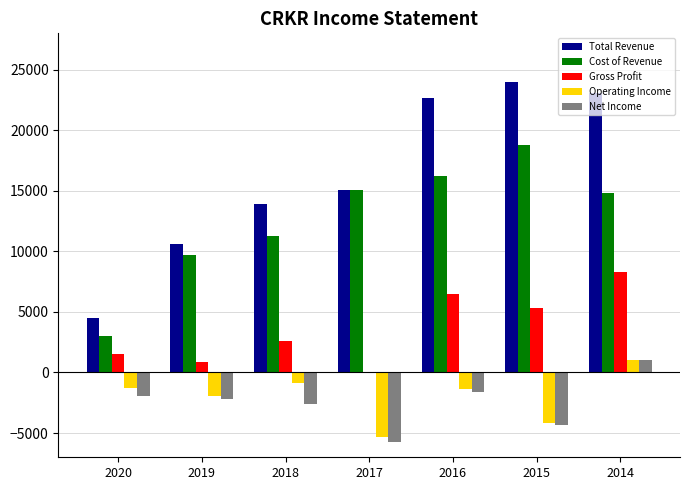

Where is Gross Profit nearest to the value 4150?

2015